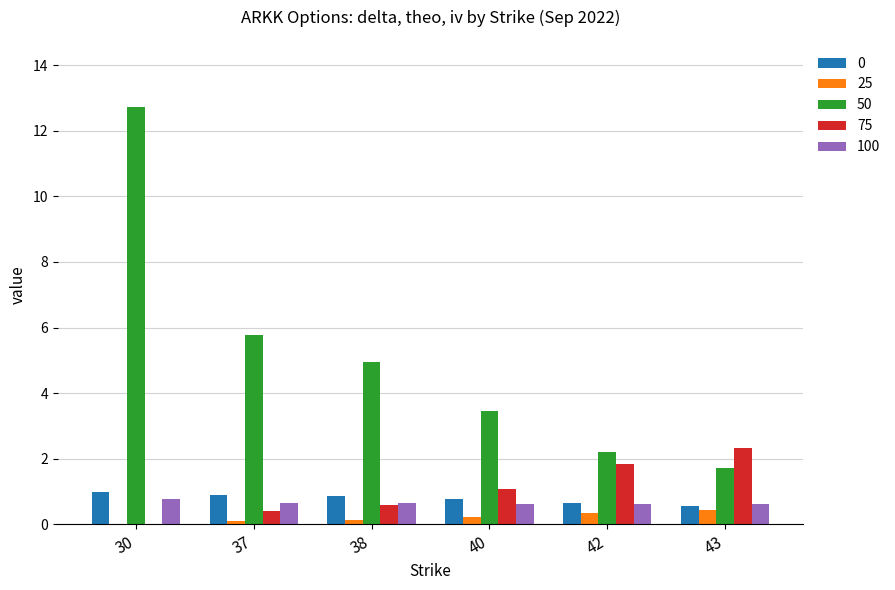

True or false: 100 has a value of 0.6 at 43.

True